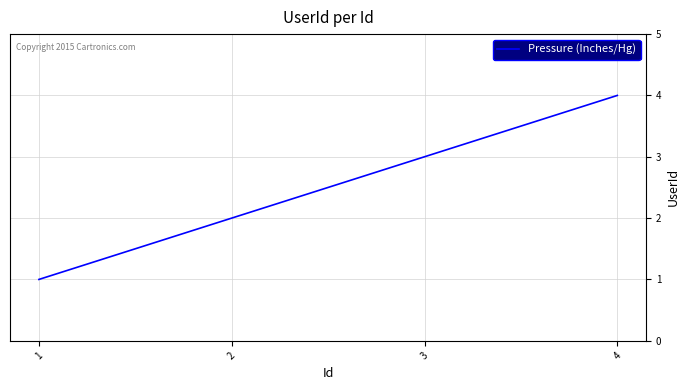

Between 1 and 4, which is larger?

4